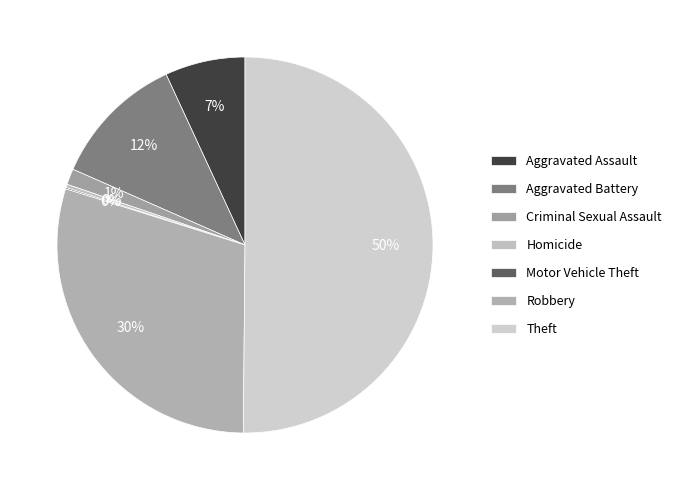

Which category has the smallest portion of the pie?

Motor Vehicle Theft